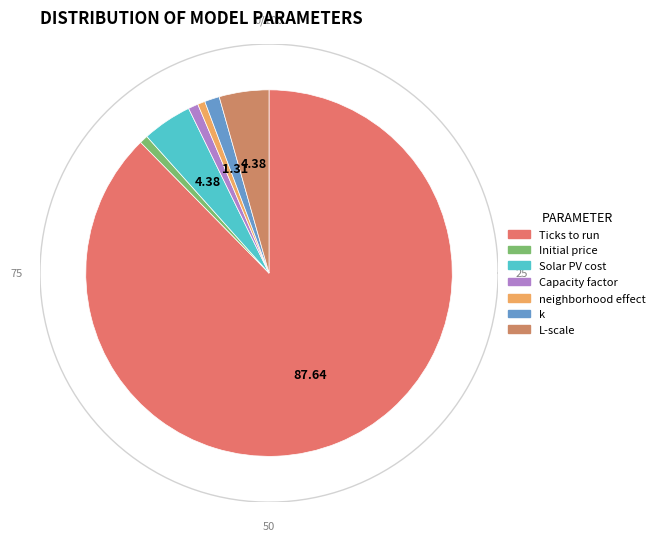

To the nearest percent, what portion does k represent?

1%